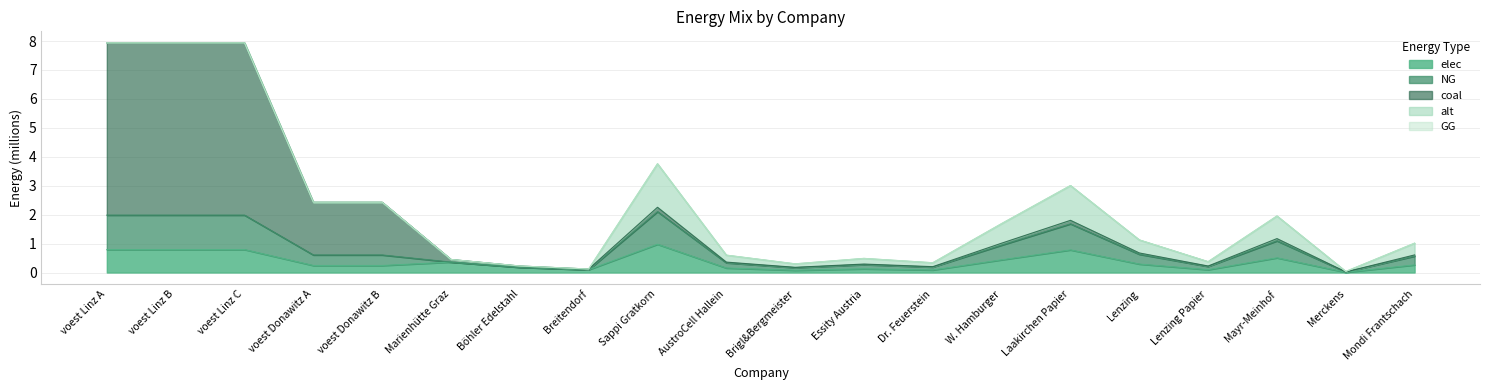

At how many categories does at least one series exceed 5?

3